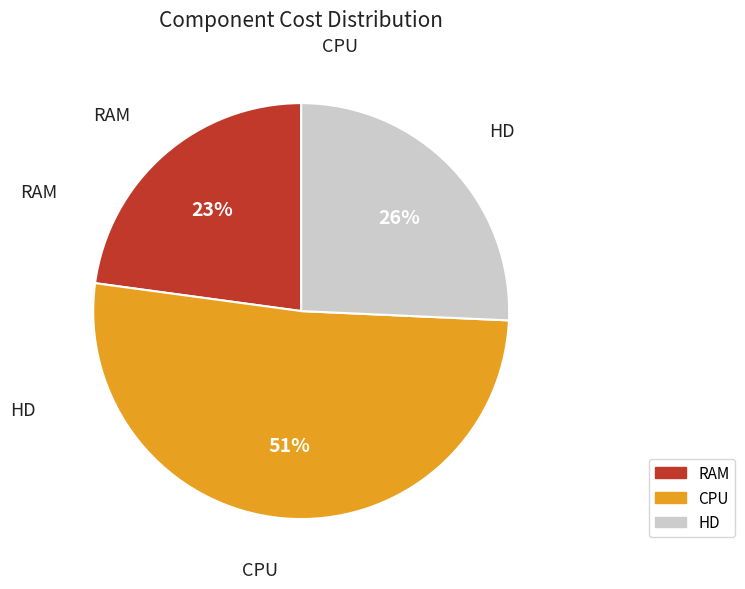

Rank the categories by value from highest to lowest.

CPU, HD, RAM